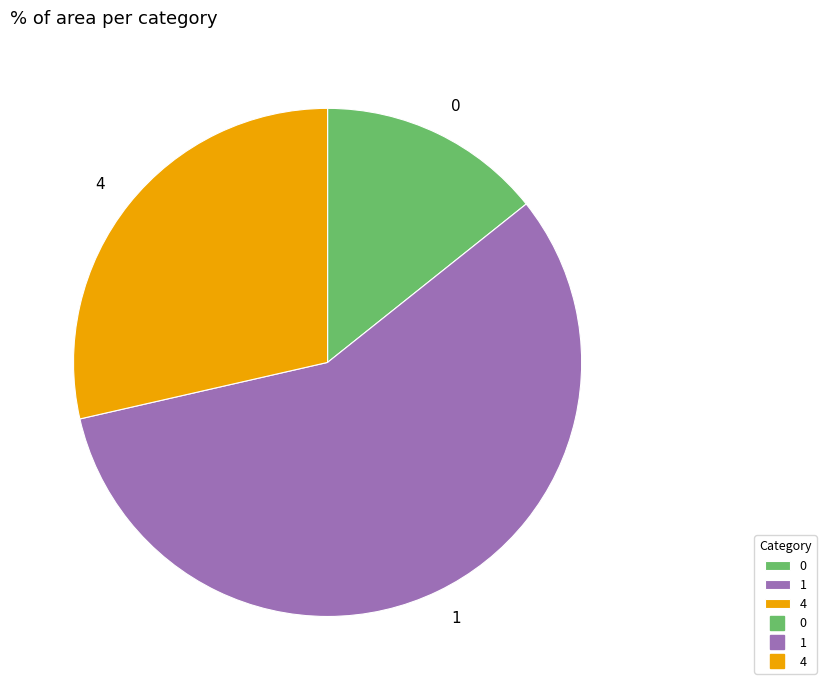

The 0 slice represents 14% of the pie. True or false?

True